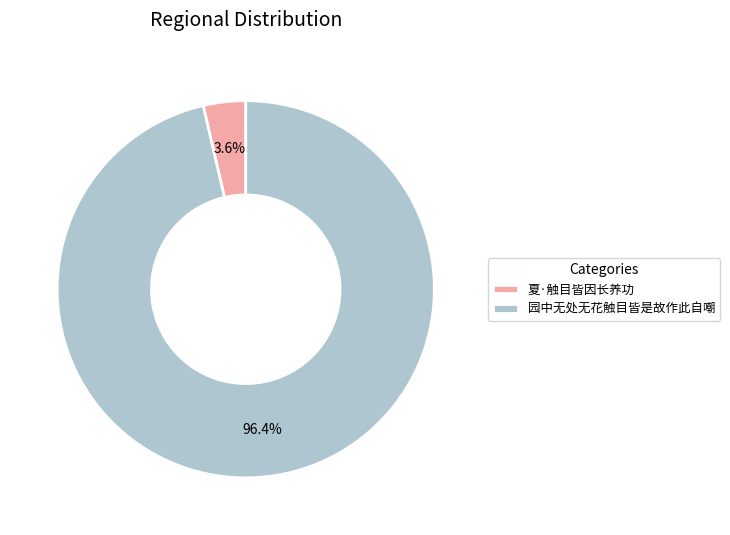

What portion of the pie excludes 夏·触目皆因长养功?

96.4%